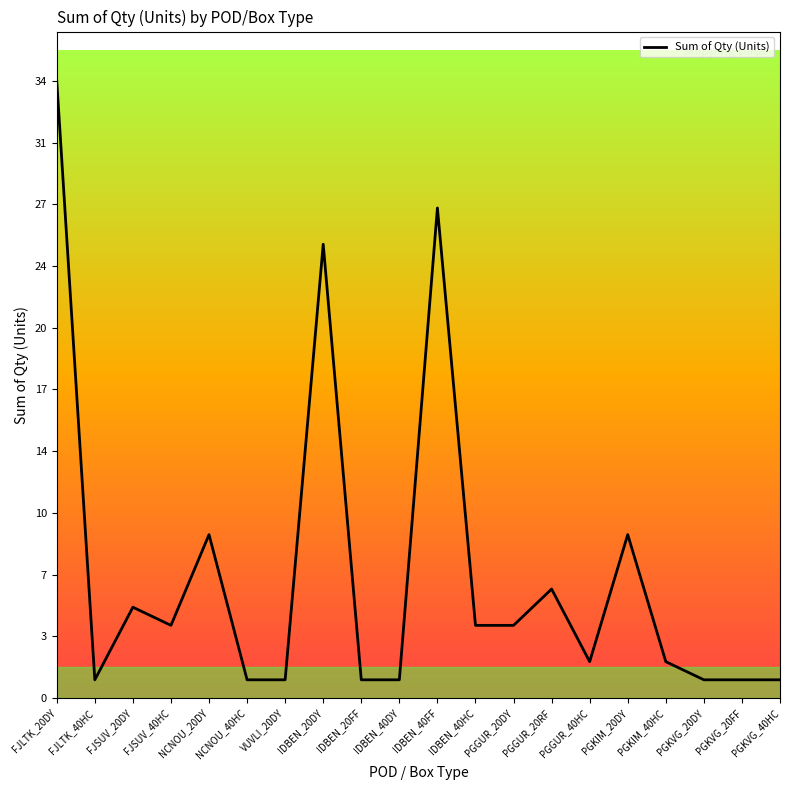

What is the difference between the maximum and minimum values?

33